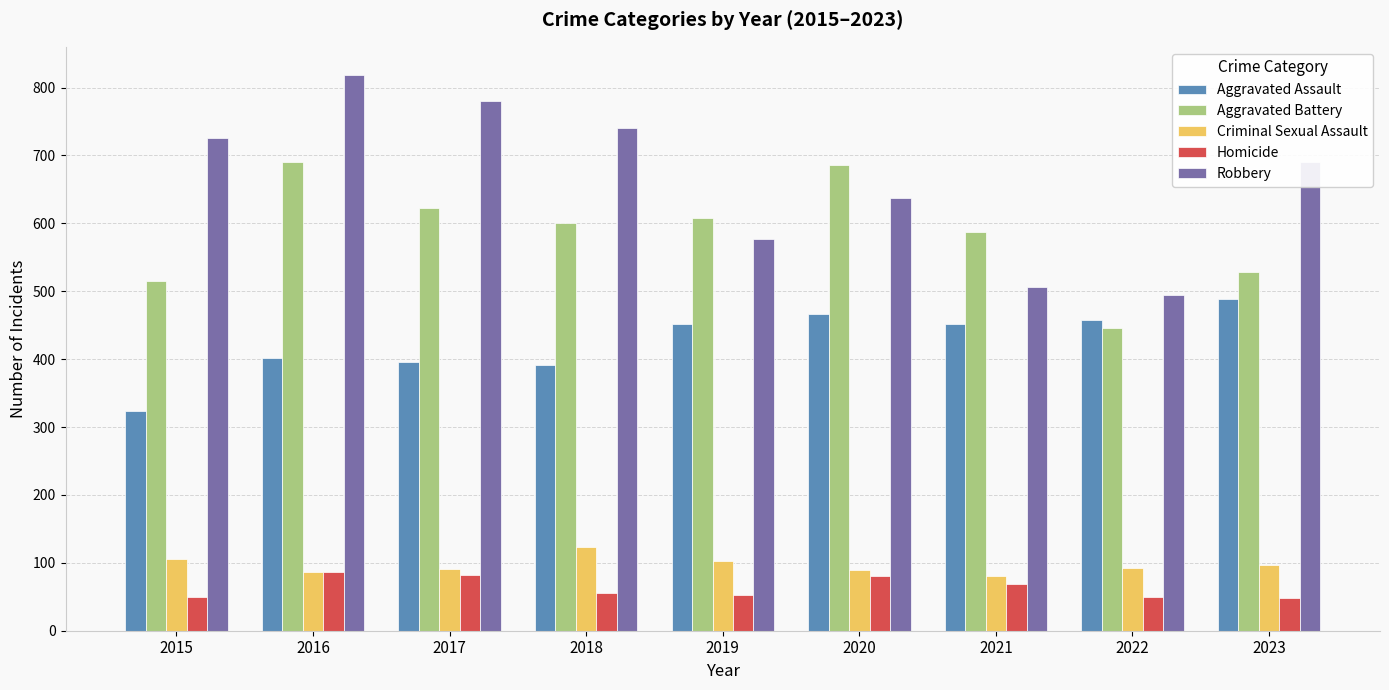

The Aggravated Assault series shows 535 at 2016. True or false?

False